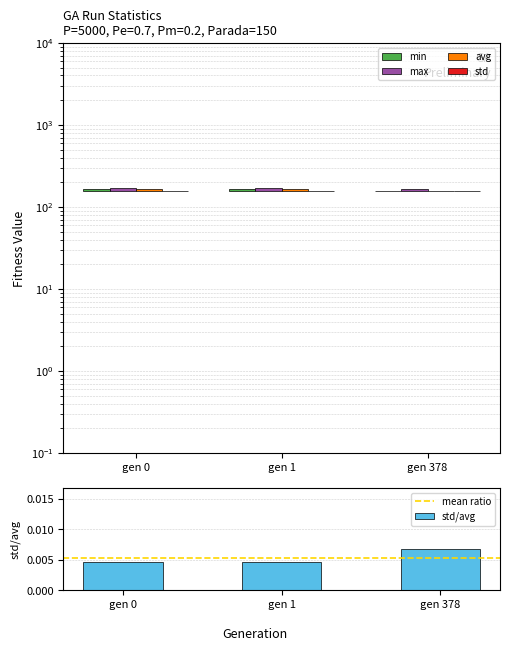

The value of min at gen 1 is 13.9. True or false?

False